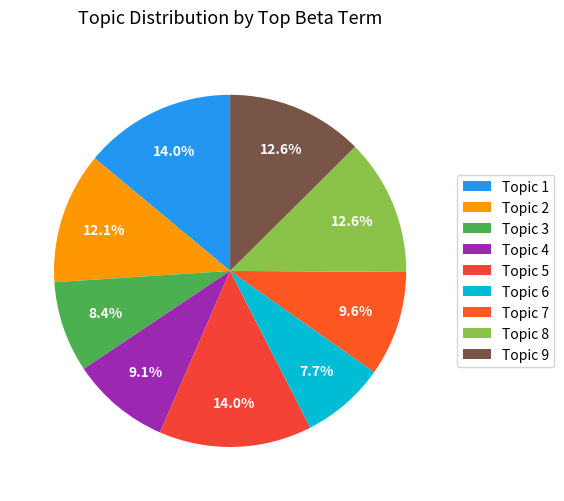

How many slices are in this pie chart?

9